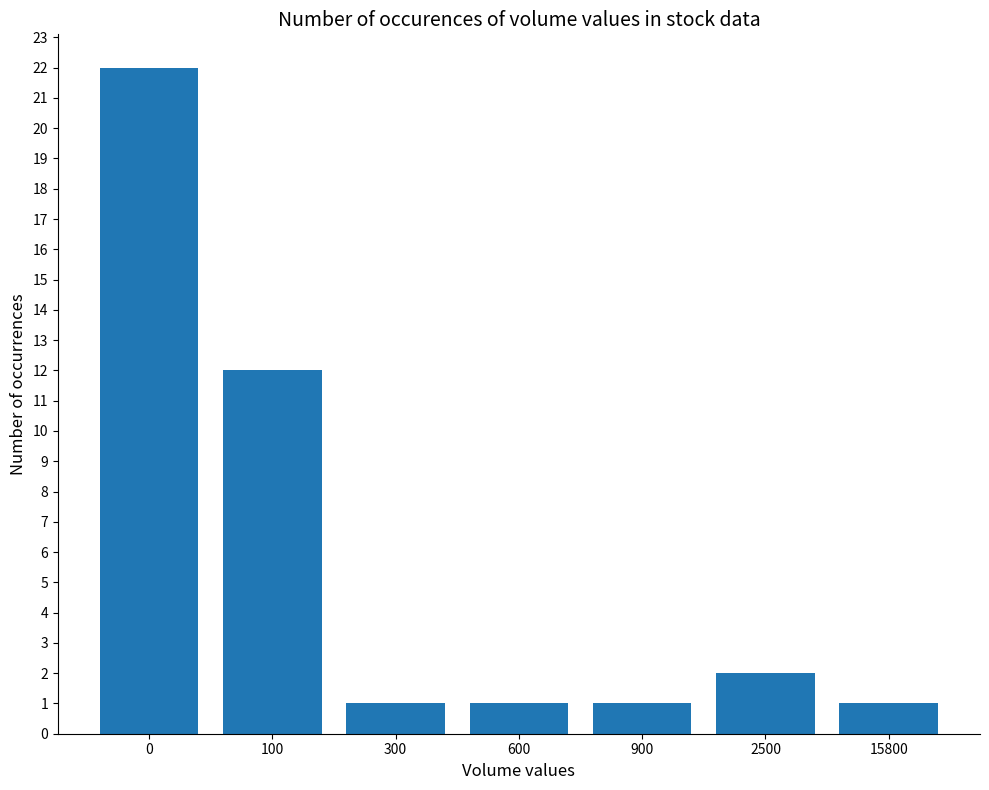

Are the bars grouped side by side (vs. stacked)?

No